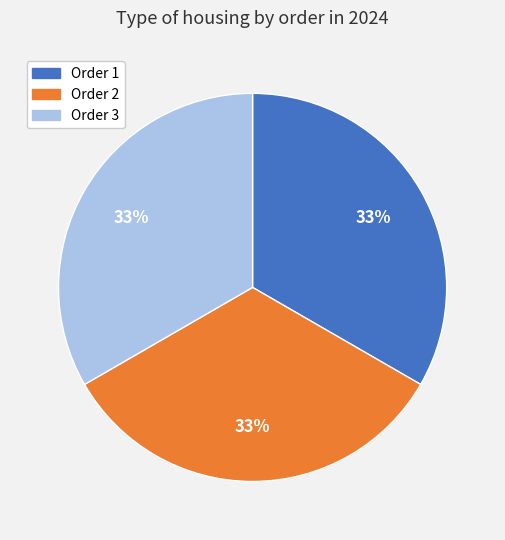

The Order 2 slice represents 33% of the pie. True or false?

True